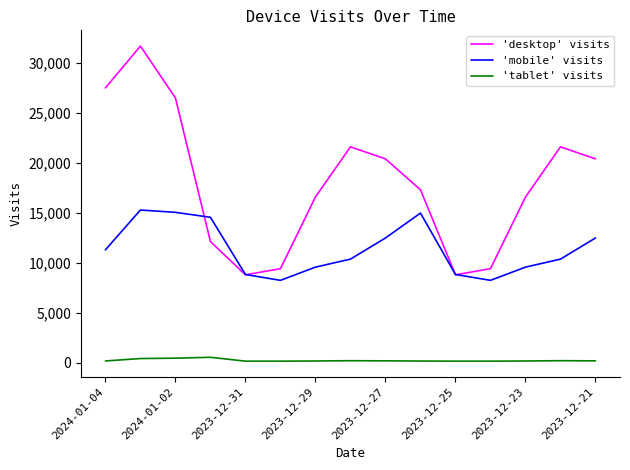

True or false: 'mobile' visits and 'tablet' visits cross at least once.

False